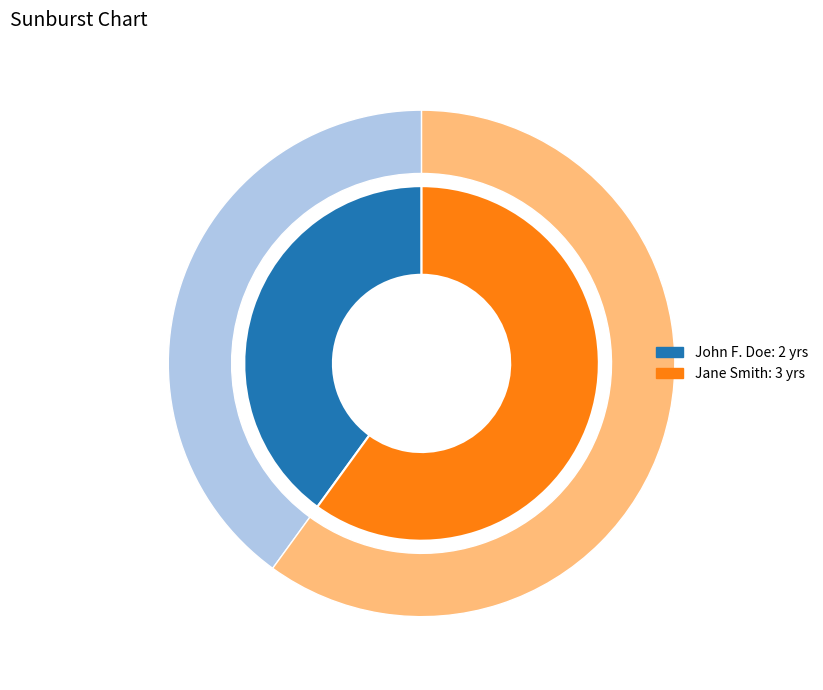

True or false: Jane Smith accounts for 60% of the total.

True